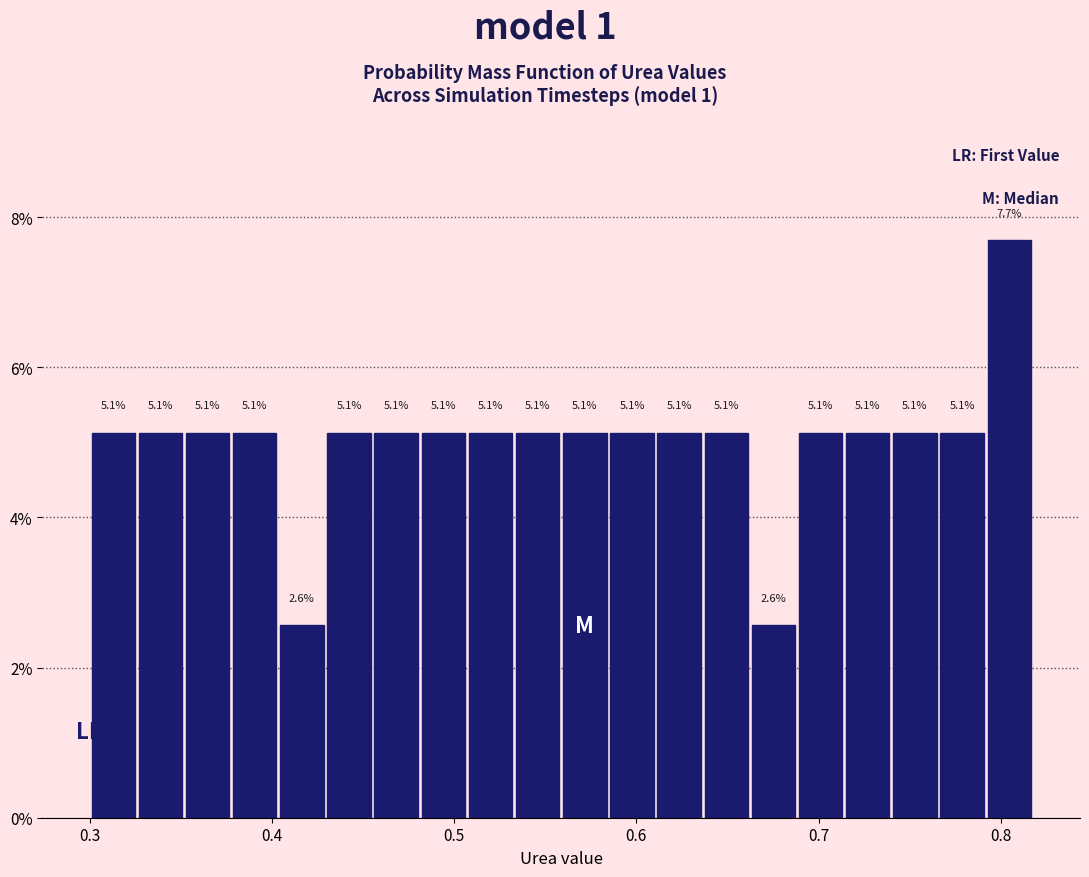

Around what value on the x-axis is the tallest bar? Give the approximate position of its centre, as read against the axis.

0.80